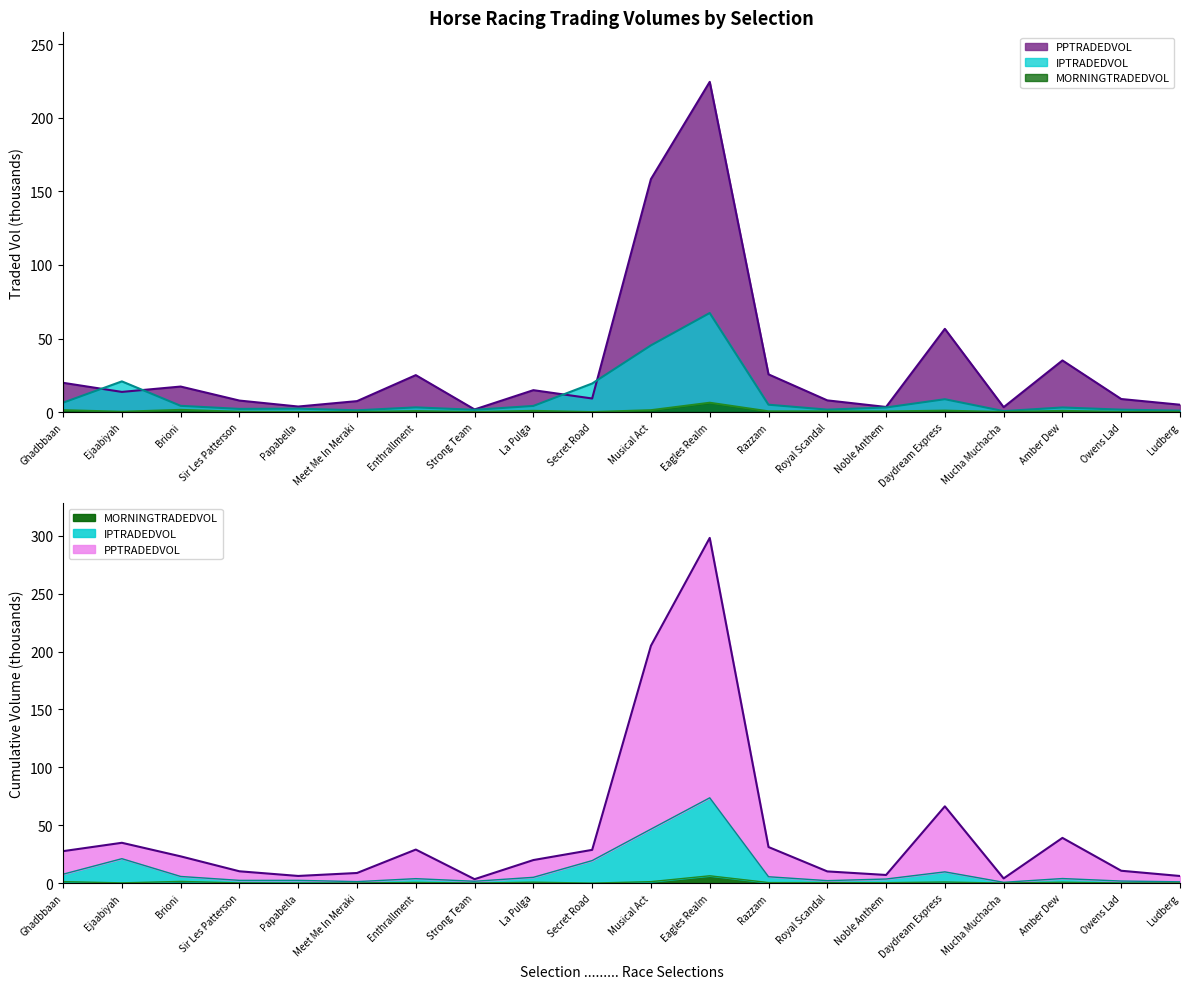

At which category does the chart reach its minimum across all series?

Secret Road